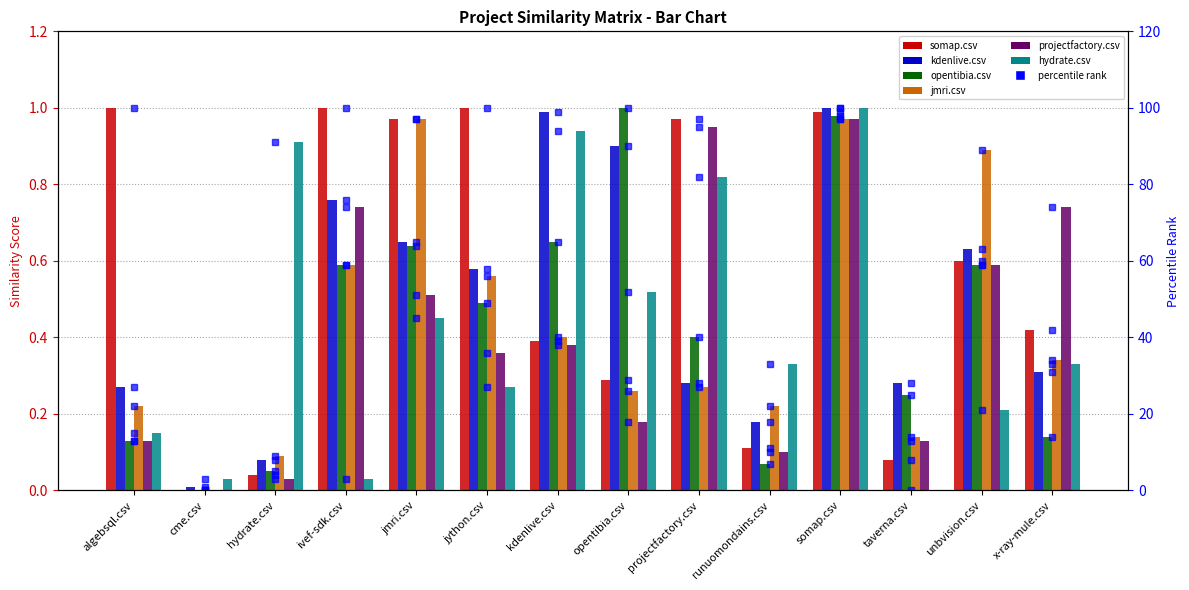

The opentibia.csv series shows 0.2 at algebsql.csv. True or false?

False